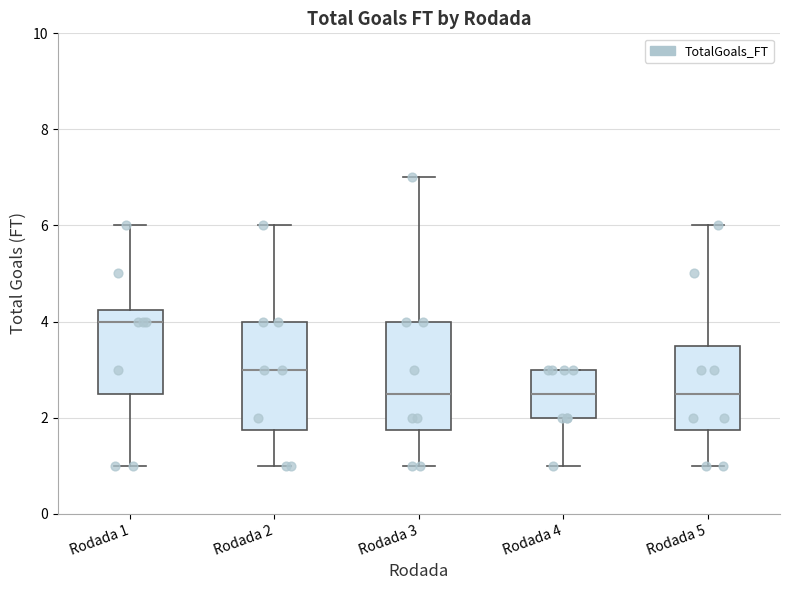

Reading left to right, transcribe this box plot: for each box, give where its median line is, the range the box spans, and where its two whiskers end, as read against the y-axis. The values are not printed on the chart, so give them approximately, as read against the axis.

Rodada 1: median 4.0, box 2.6 to 4.2, whiskers 1.0 to 6.0
Rodada 2: median 3.0, box 1.8 to 4.0, whiskers 1.0 to 6.0
Rodada 3: median 2.6, box 1.8 to 4.0, whiskers 1.0 to 7.0
Rodada 4: median 2.6, box 2.0 to 3.0, whiskers 1.0 to 3.0
Rodada 5: median 2.6, box 1.8 to 3.6, whiskers 1.0 to 6.0